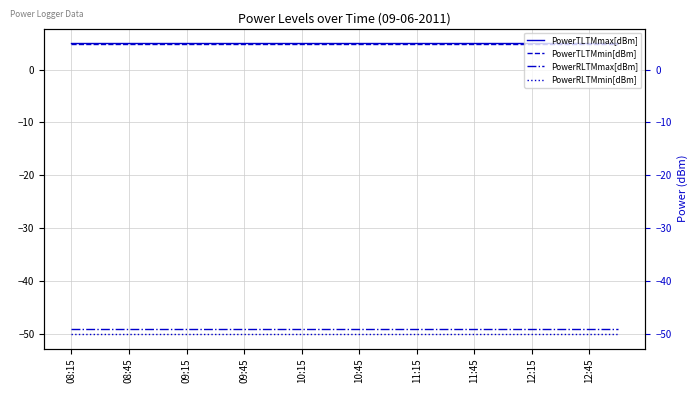

True or false: PowerTLTMmin[dBm] has more than 0 points higher than both neighbors.

False